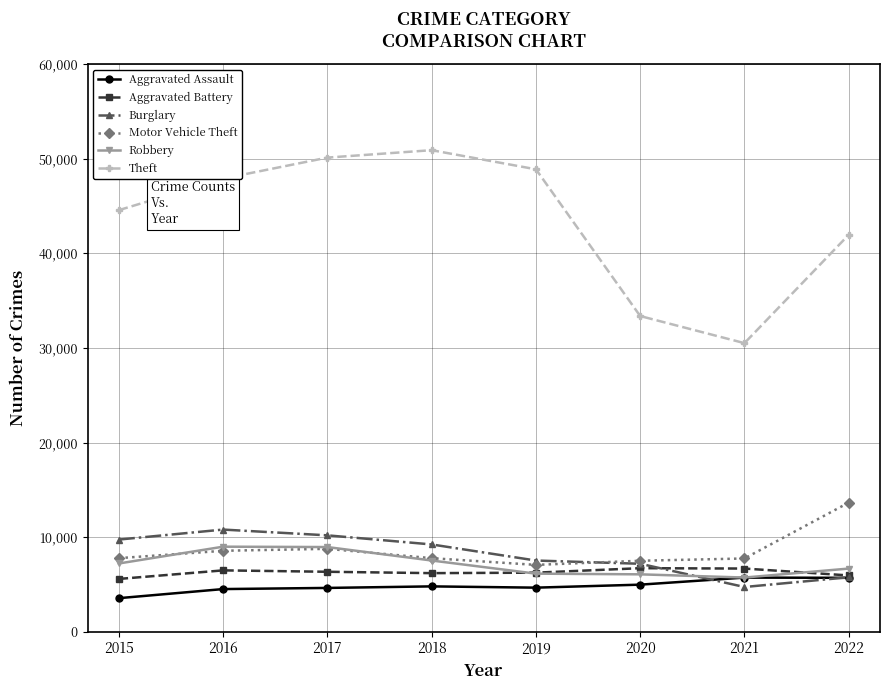

True or false: Robbery and Theft cross at least once.

False